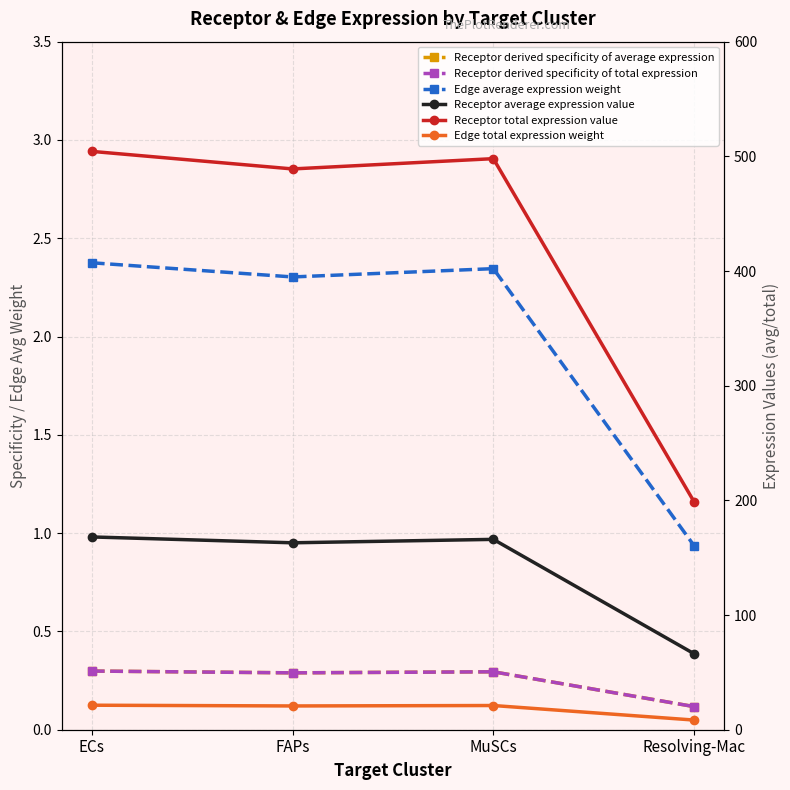

Which series changed the most between ECs and MuSCs?

Receptor total expression value